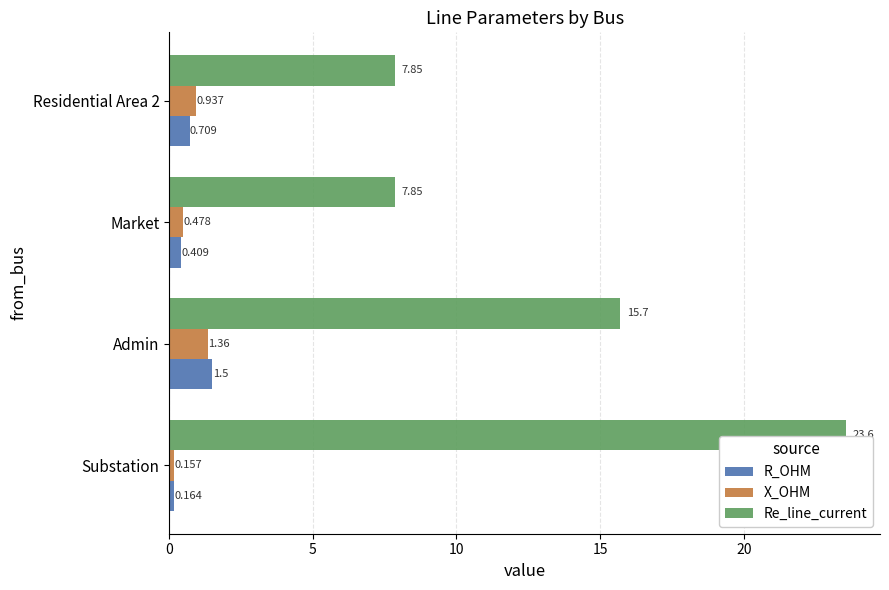

Where is Re_line_current nearest to the value 15?

Admin